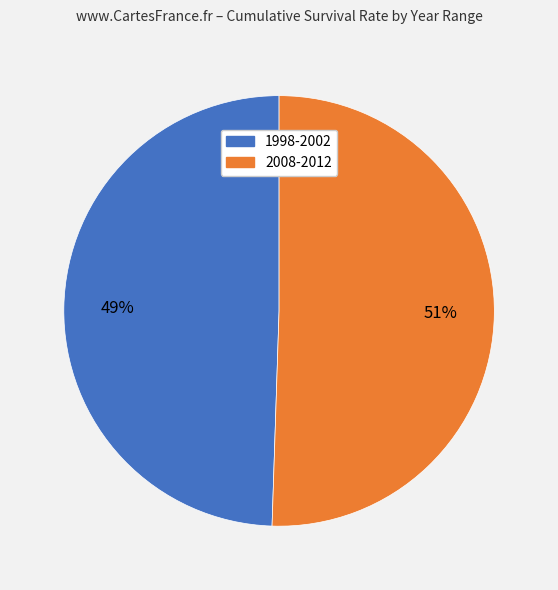

Which slice represents more than half of the pie?

2008-2012